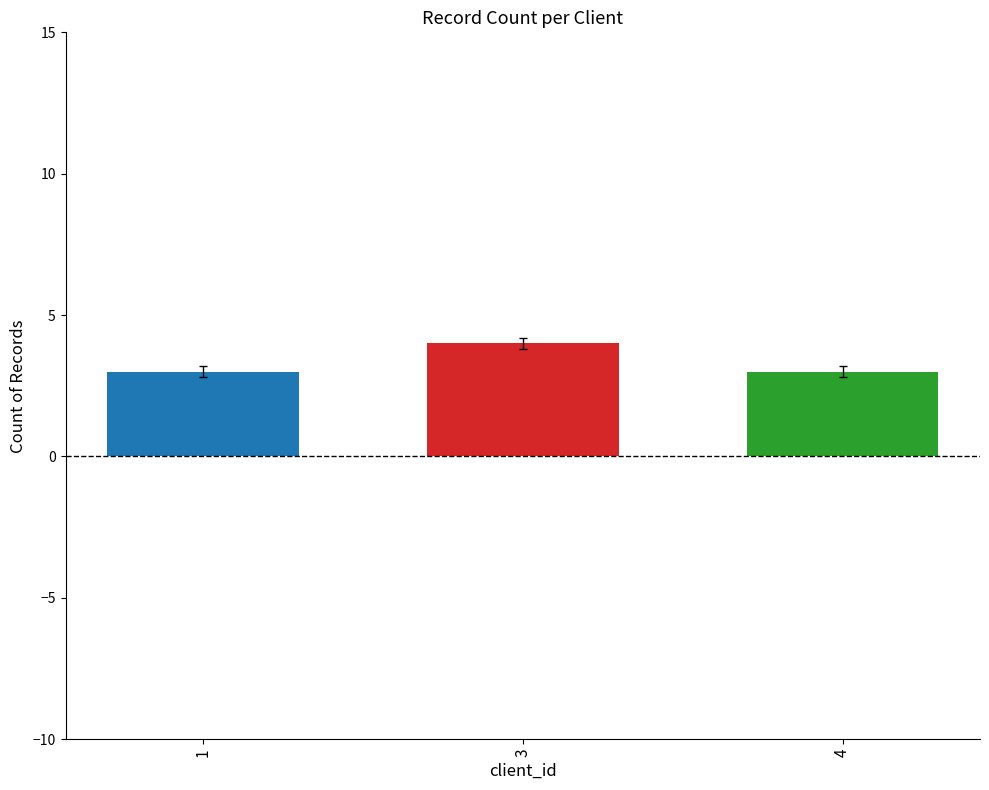

Does the chart contain any negative values?

No